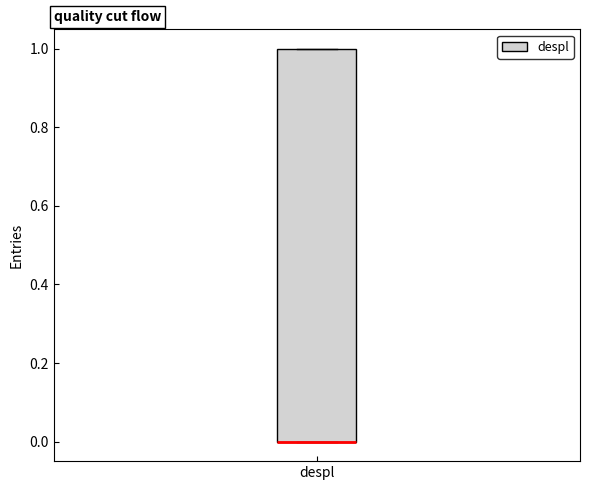

Transcribe this box plot: give where the median line is, the range the box spans, and where the two whiskers end, as read against the y-axis. The values are not printed on the chart, so give them approximately, as read against the axis.

median 0 (drawn on the box's lower edge), box 0 to 1, whiskers 0 to 1